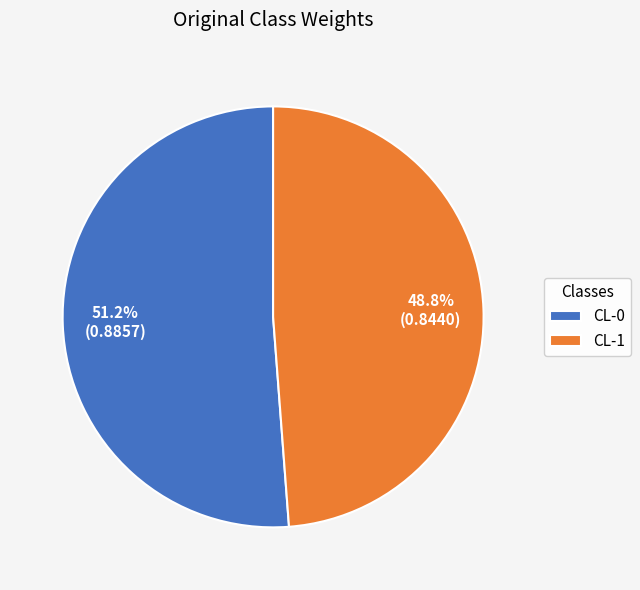

The CL-1 slice represents 49% of the pie. True or false?

True